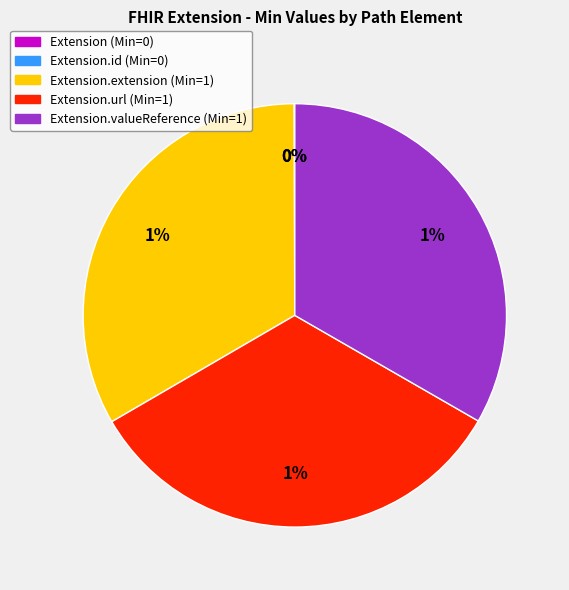

Combined, do Extension.valueReference and Extension.extension account for over 50%?

Yes